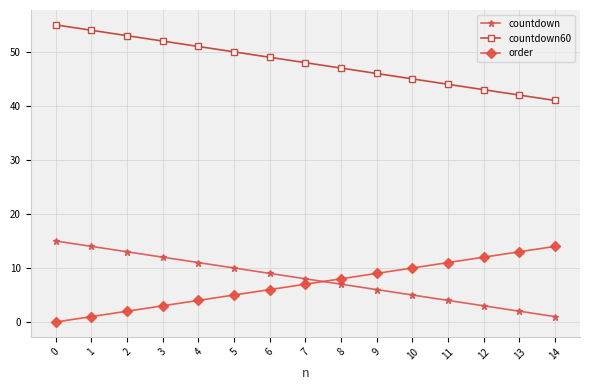

True or false: countdown60 and order cross at least once.

False